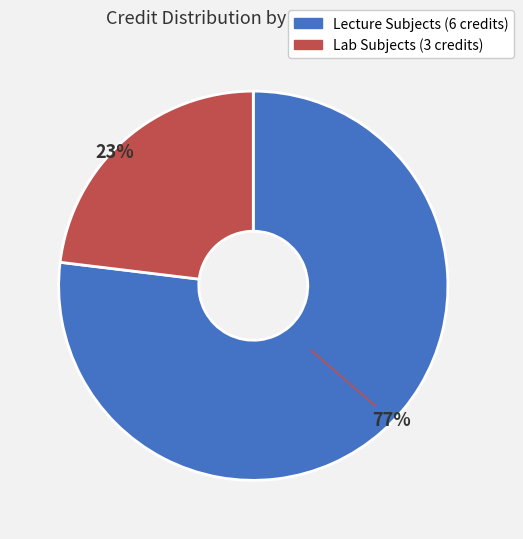

Is there a majority slice in this chart?

Yes